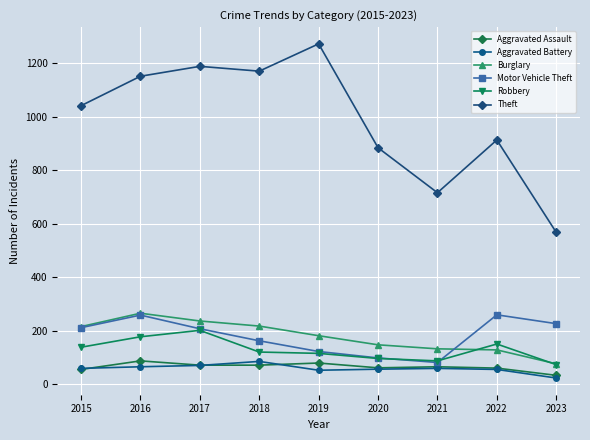

At which label does Robbery reach its peak?

2017